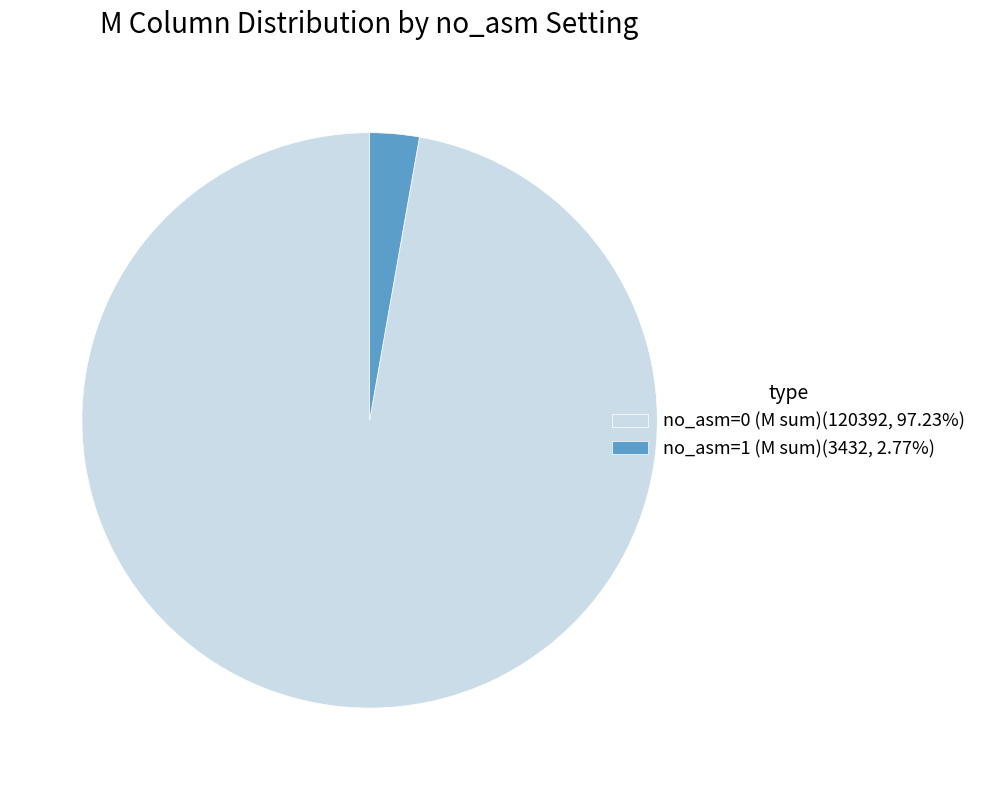

Do no_asm=1 (M sum)(3432, 2.77%) and no_asm=0 (M sum)(120392, 97.23%) together represent more than half of the pie?

Yes